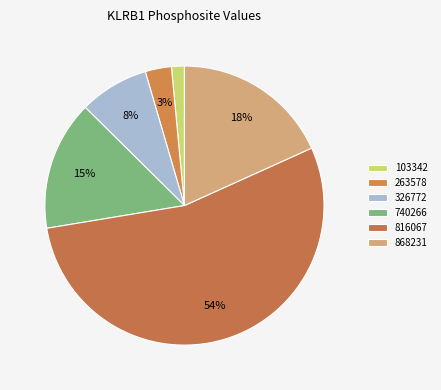

True or false: 103342 accounts for 1% of the total.

True